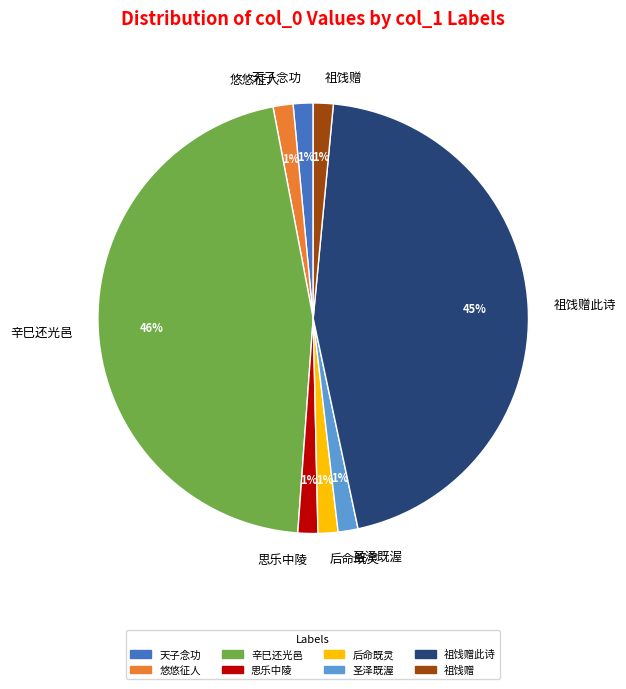

To the nearest percent, what is the combined percentage of 祖饯赠此诗 and 悠悠征人?

47%